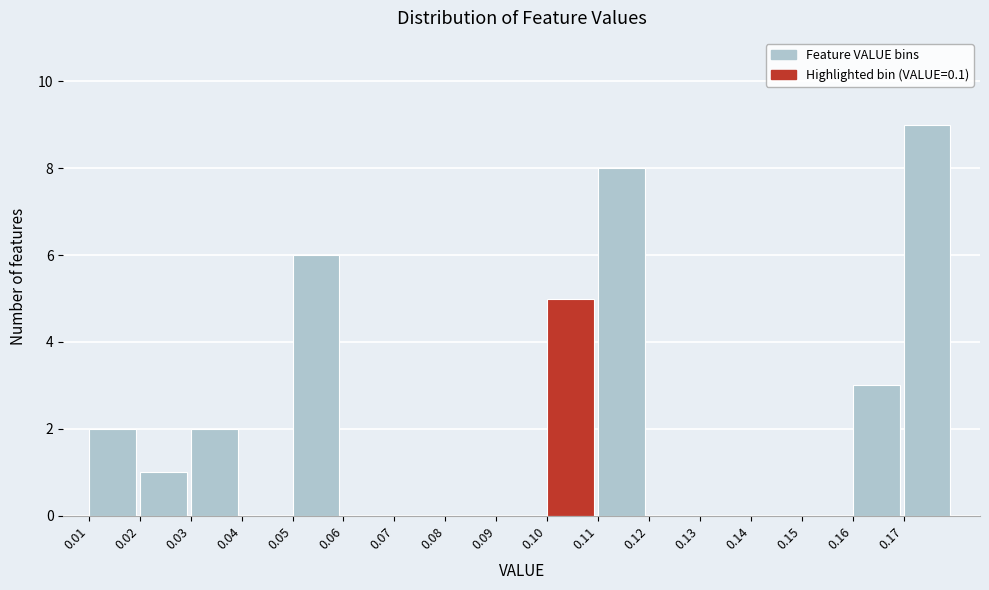

What is the height of the bar covering 0.16 to 0.17 on the x-axis? The values are not printed on the chart, so give them approximately, as read against the axis.

3